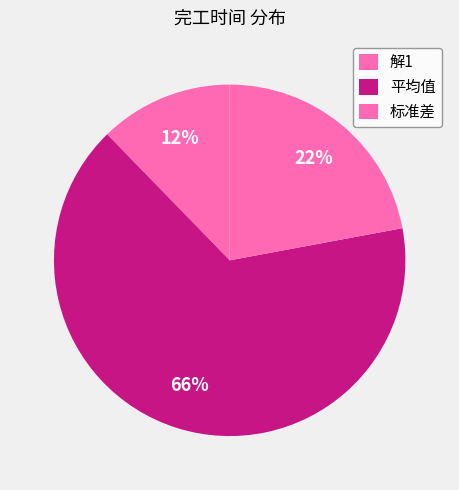

Is it true that 标准差 is 22% of the pie?

True